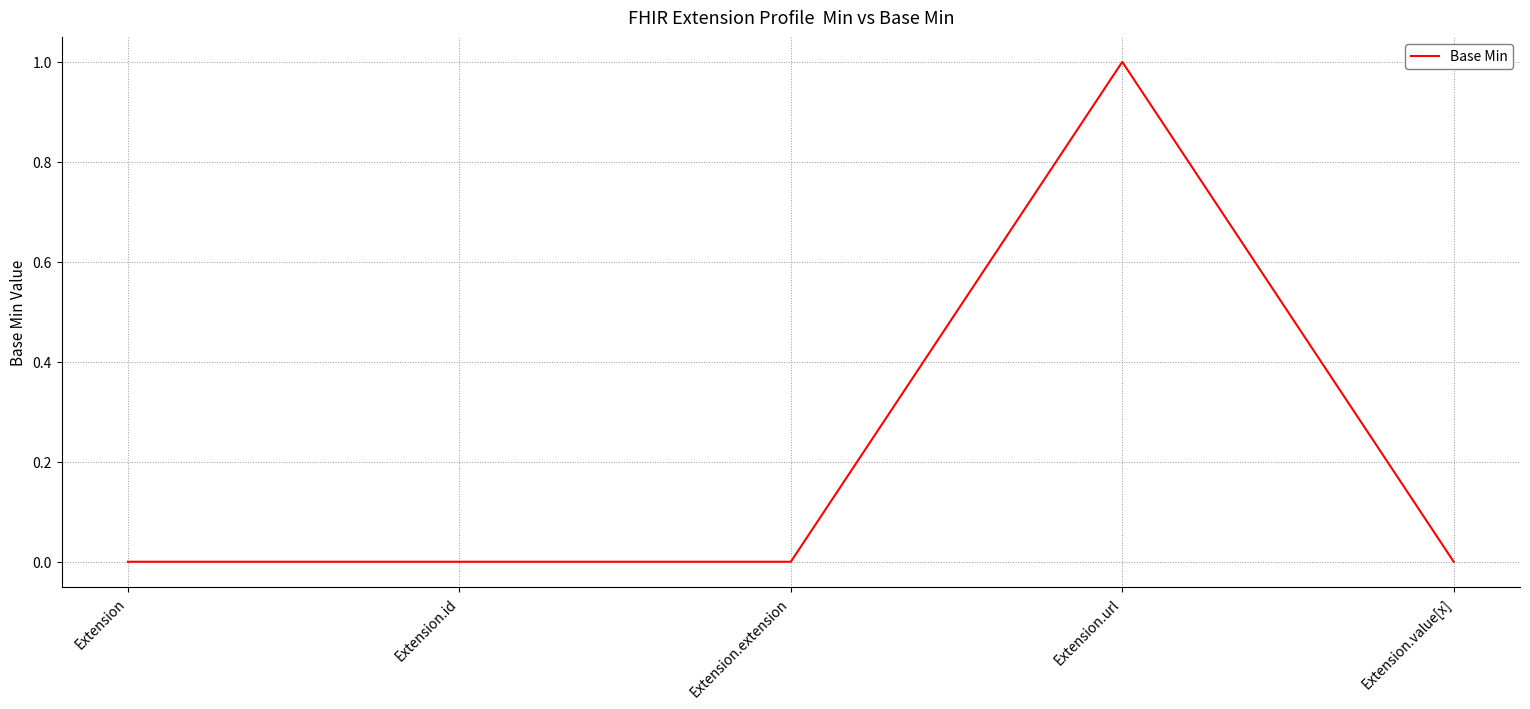

At which category does the chart reach its peak across all series?

Extension.url